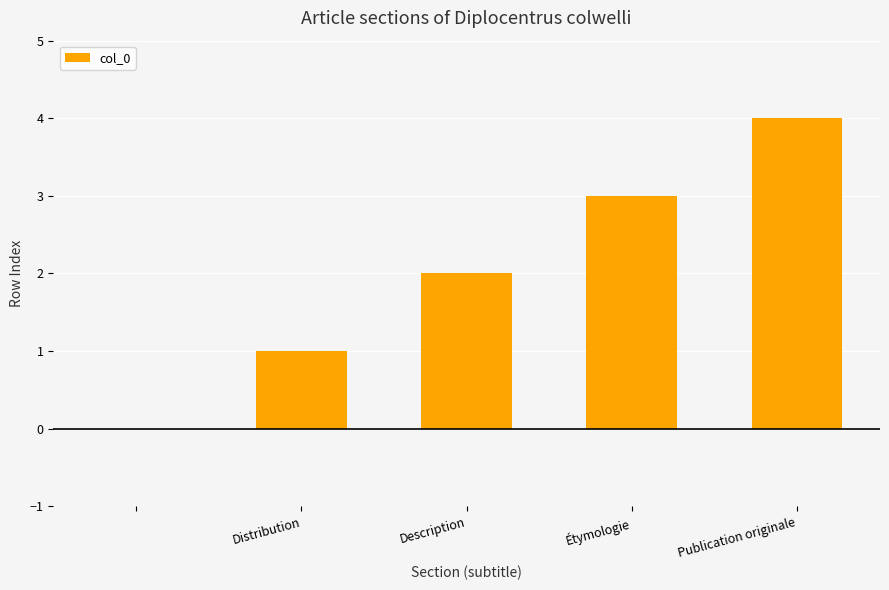

What is the maximum value shown in the chart?

4